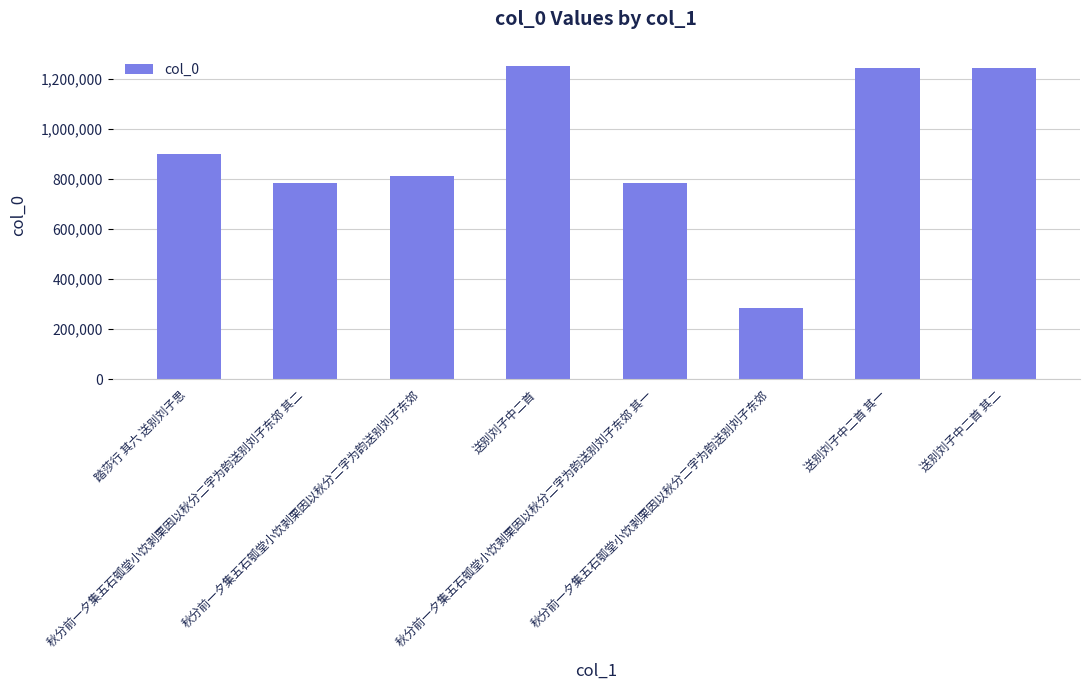

What is the label of the 5th bar from the left?

秋分前一夕集五石瓠堂小饮剥栗因以秋分二字为韵送别刘子东郊 其一